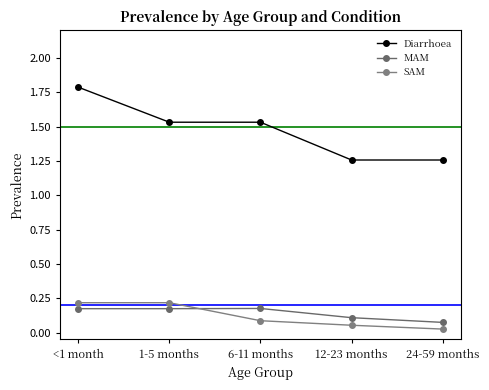

The value of MAM at 24-59 months is 0.1. True or false?

False